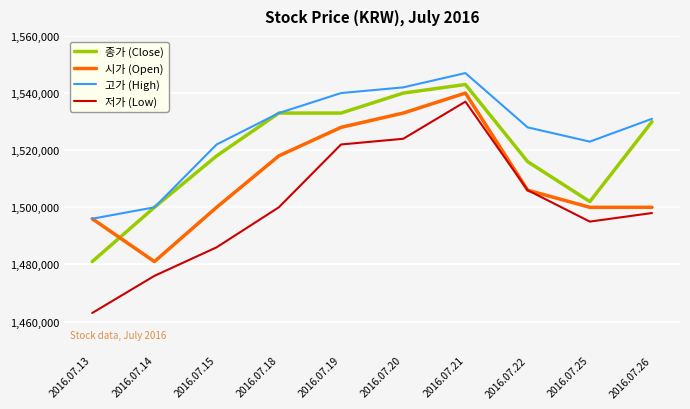

What is the difference between the second highest and minimum values in the 시가 (Open) series?

52000